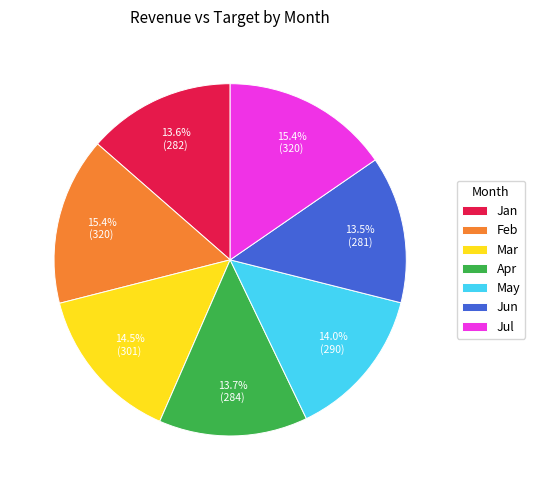

Which has a higher value, Apr or Feb?

Feb